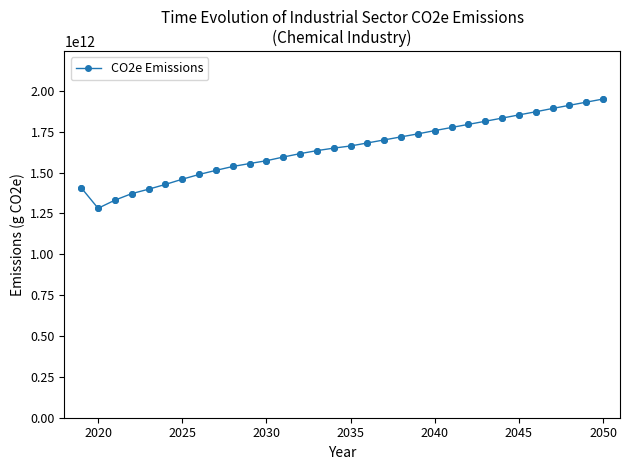

How many lines are shown in the chart?

1